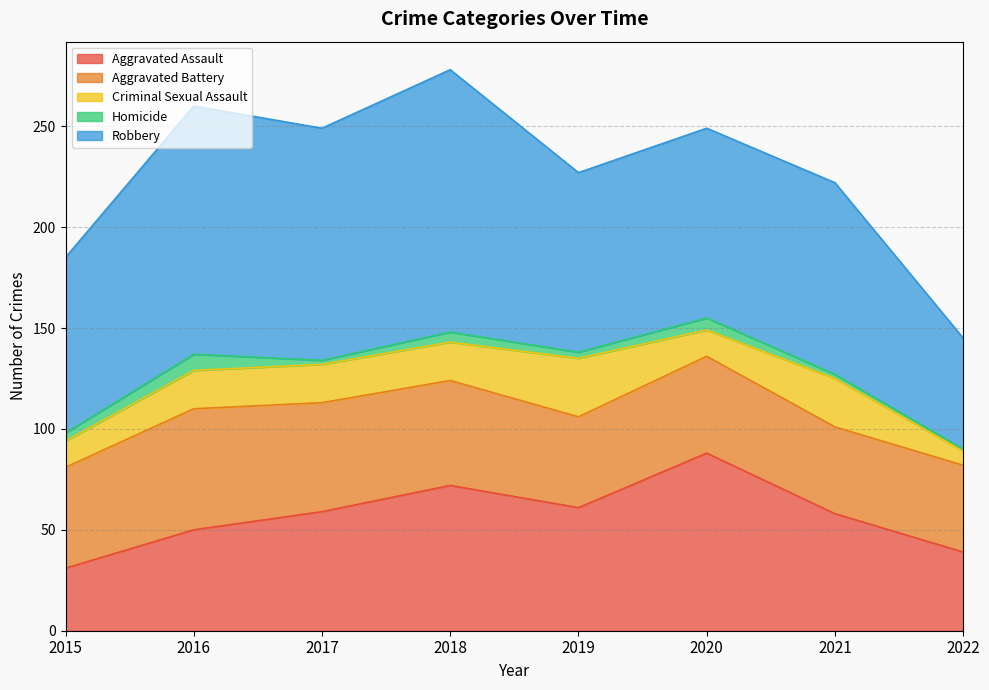

Which series has the largest range (max minus min)?

Robbery